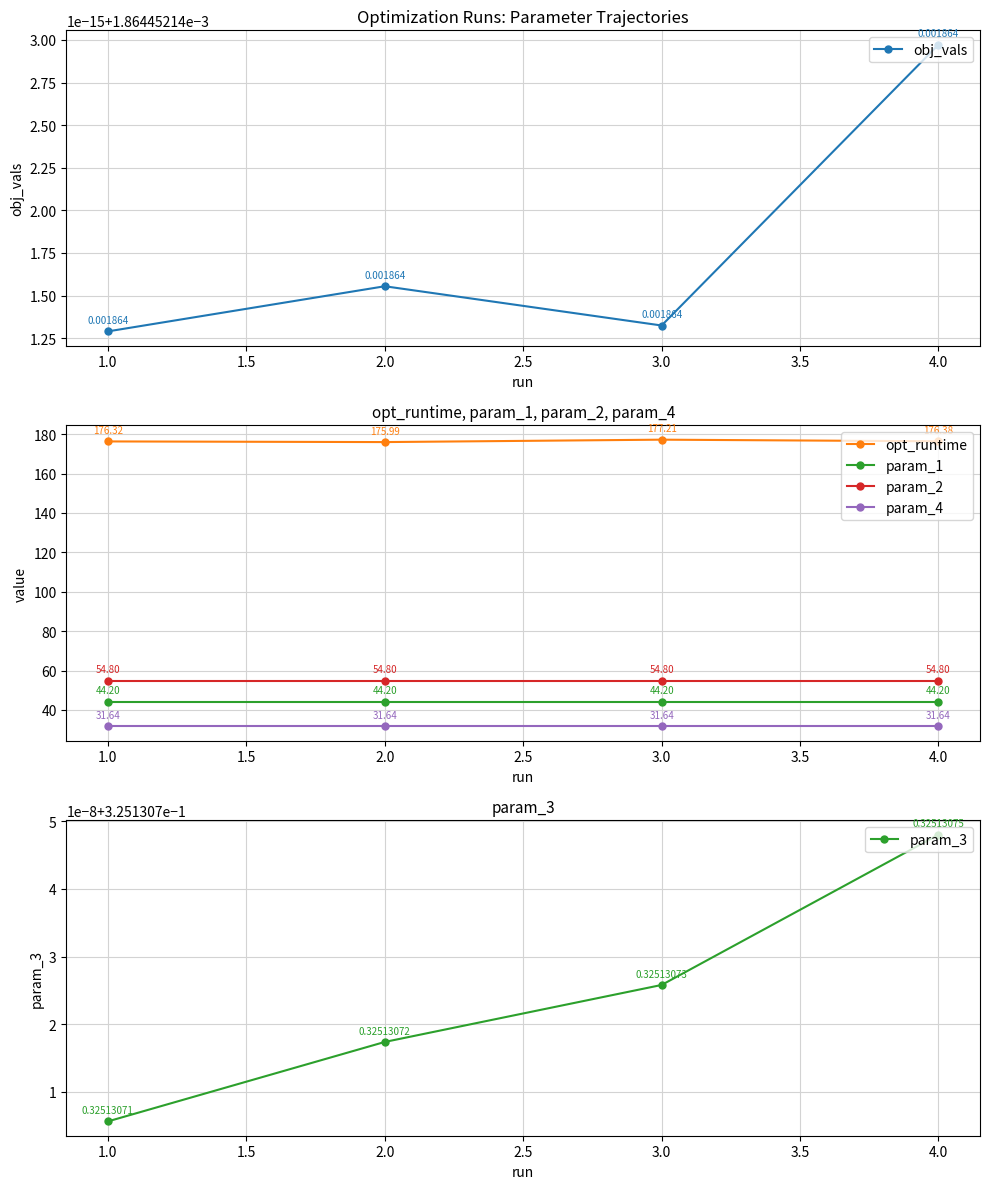

True or false: param_2 has a value of 91.5 at 3.0.

False